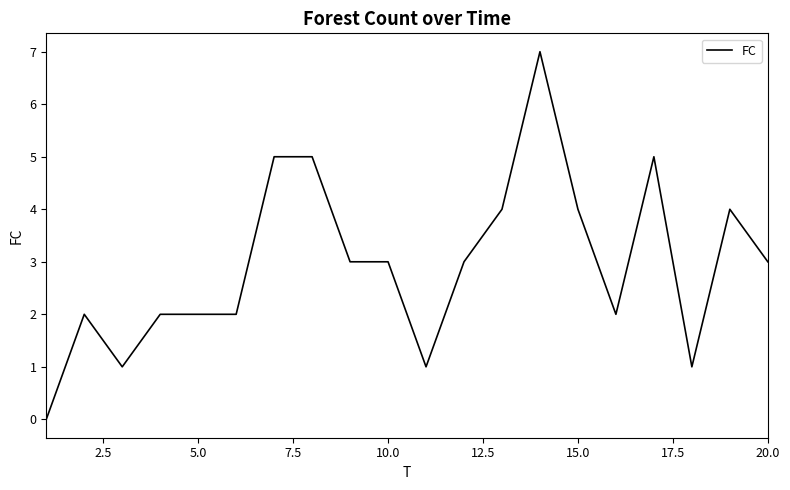

What is the difference between the maximum and minimum values?

7